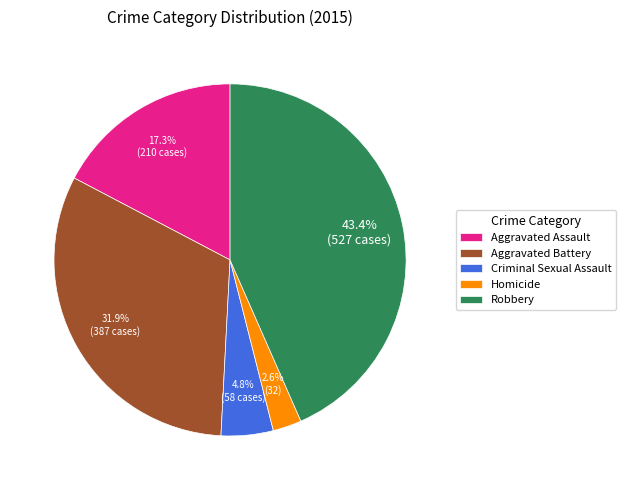

Which category has the smallest portion of the pie?

Homicide